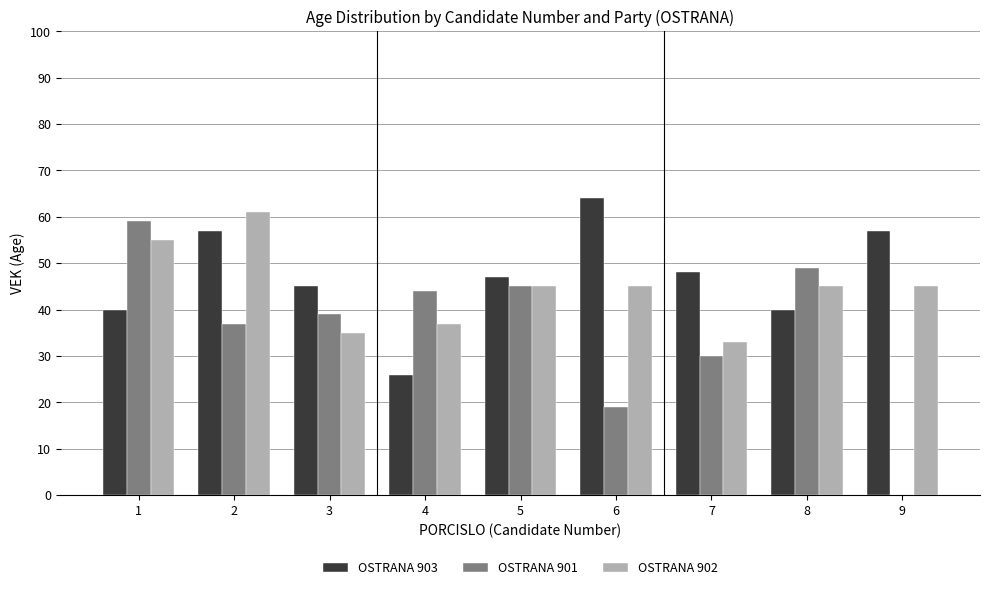

List the series in order of their peak value, lowest first.

OSTRANA 901, OSTRANA 902, OSTRANA 903